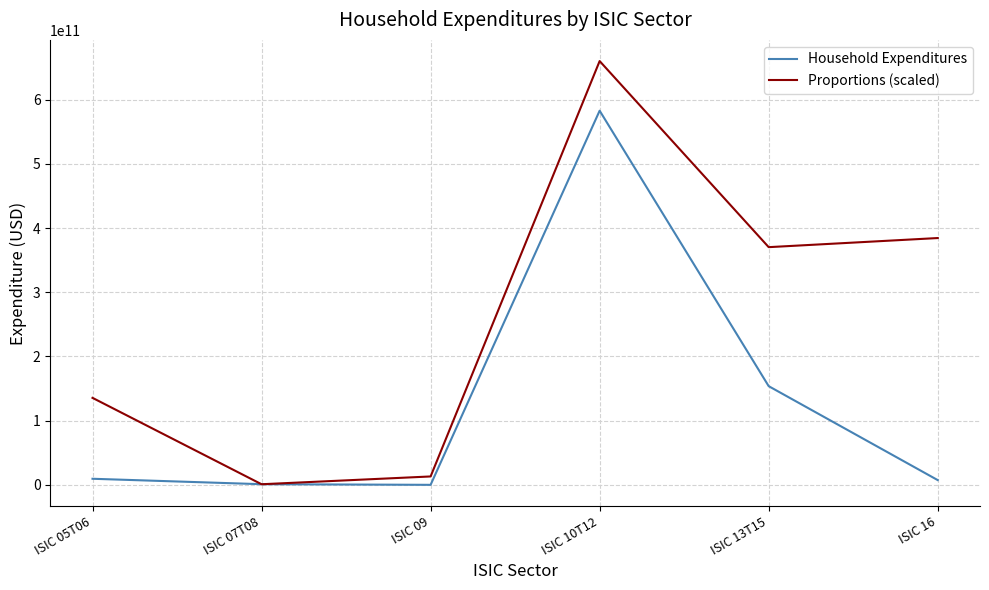

What position from the right is ISIC 07T08?

5